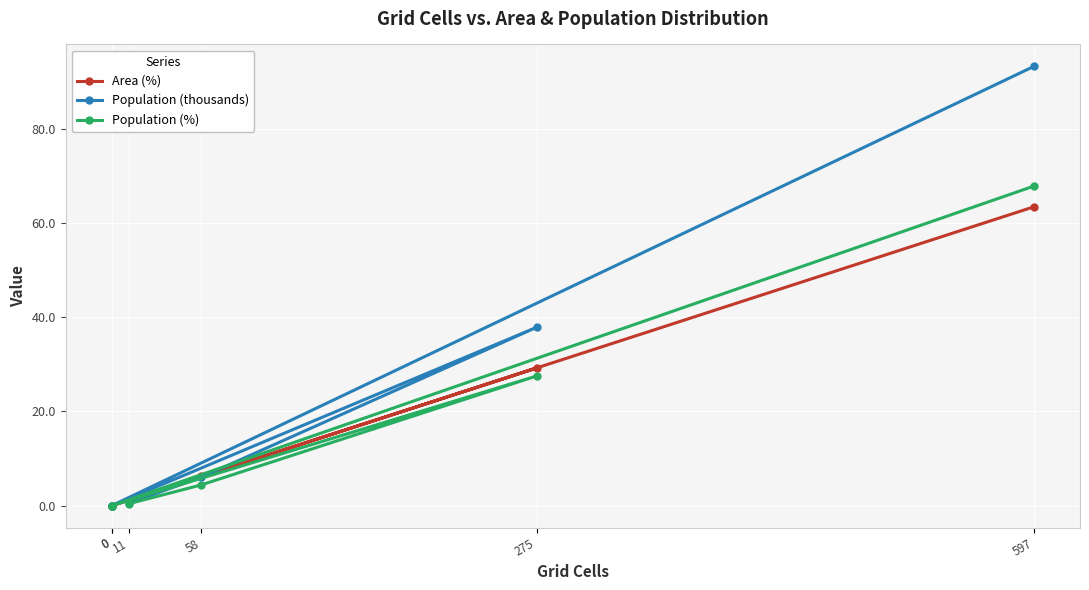

Which series has the largest range (max minus min)?

Population (thousands)